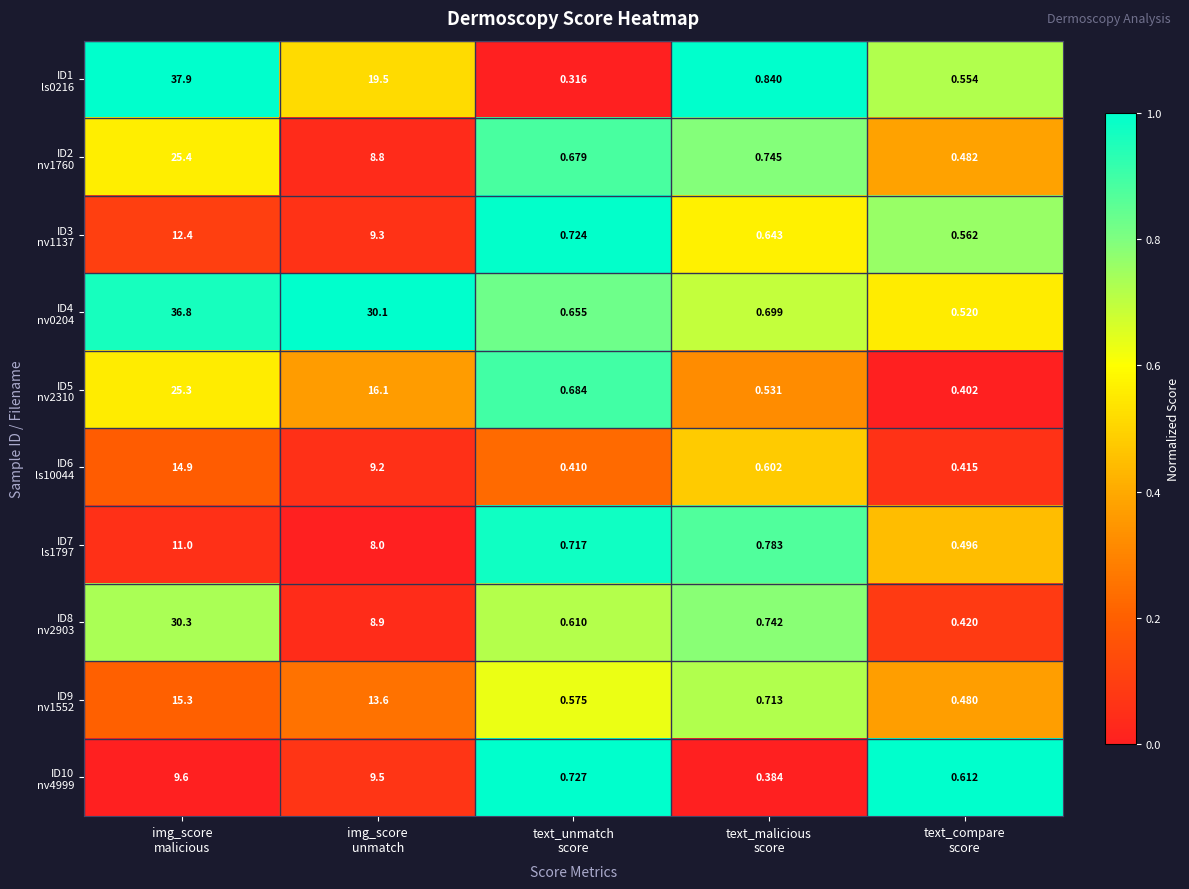

How many categories are shown in the chart?

5